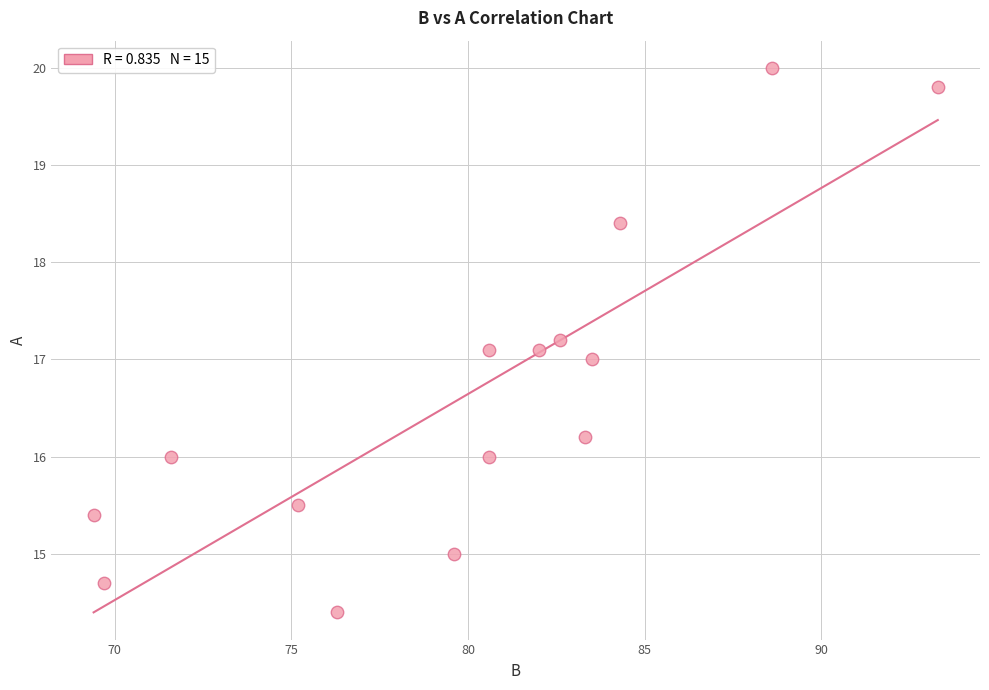

What is the range of Y values (max minus min)?

5.6